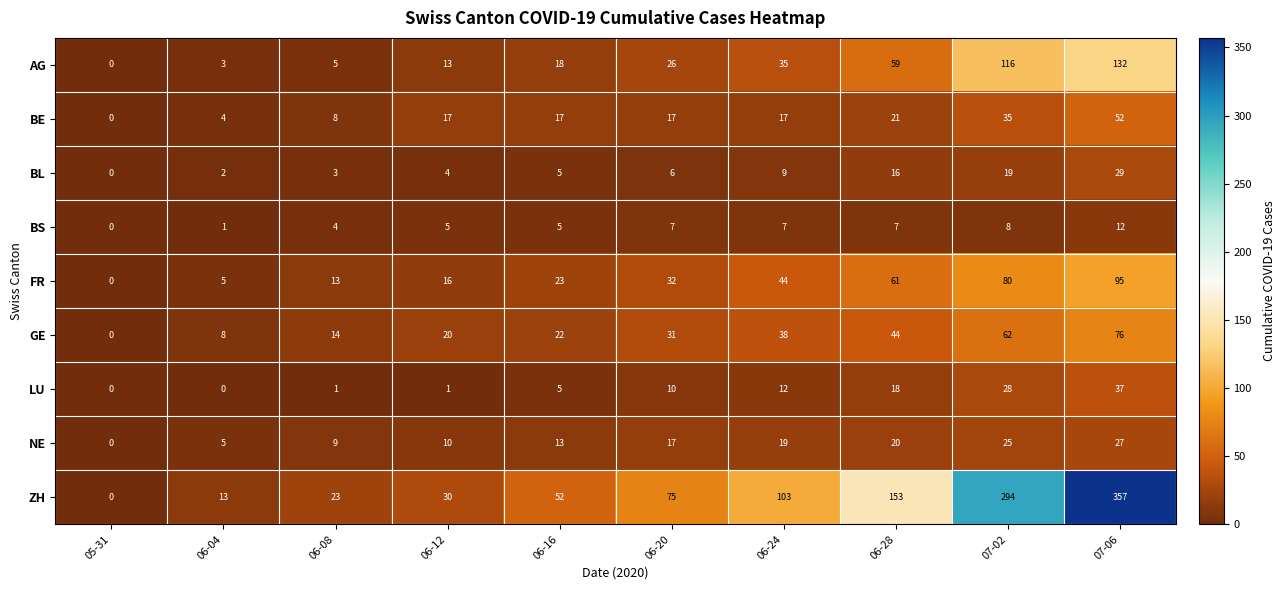

Rank the series by their maximum value, from highest to lowest.

ZH, AG, FR, GE, BE, LU, BL, NE, BS